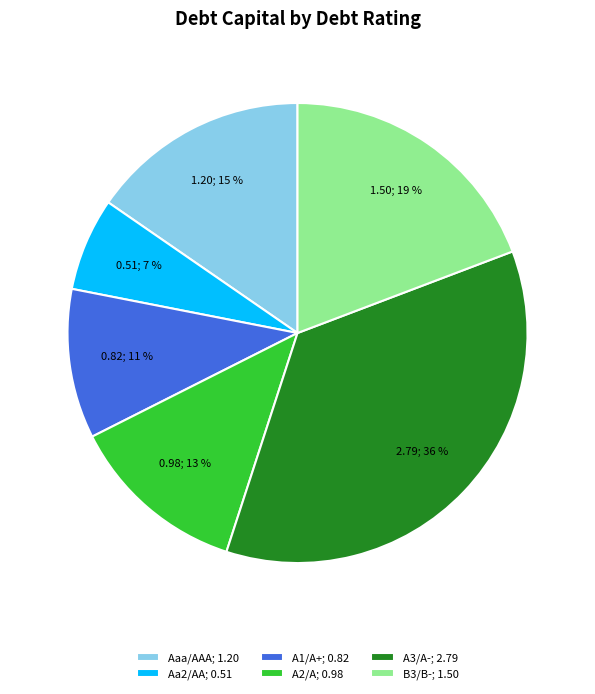

To the nearest percent, what is the average slice percentage?

17%